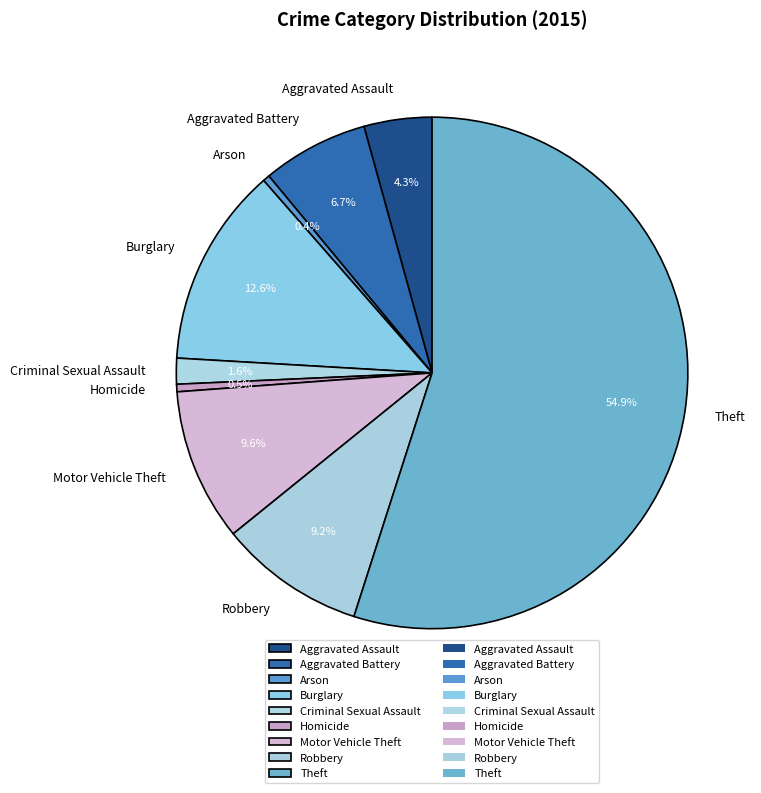

True or false: Robbery accounts for 9% of the total.

True